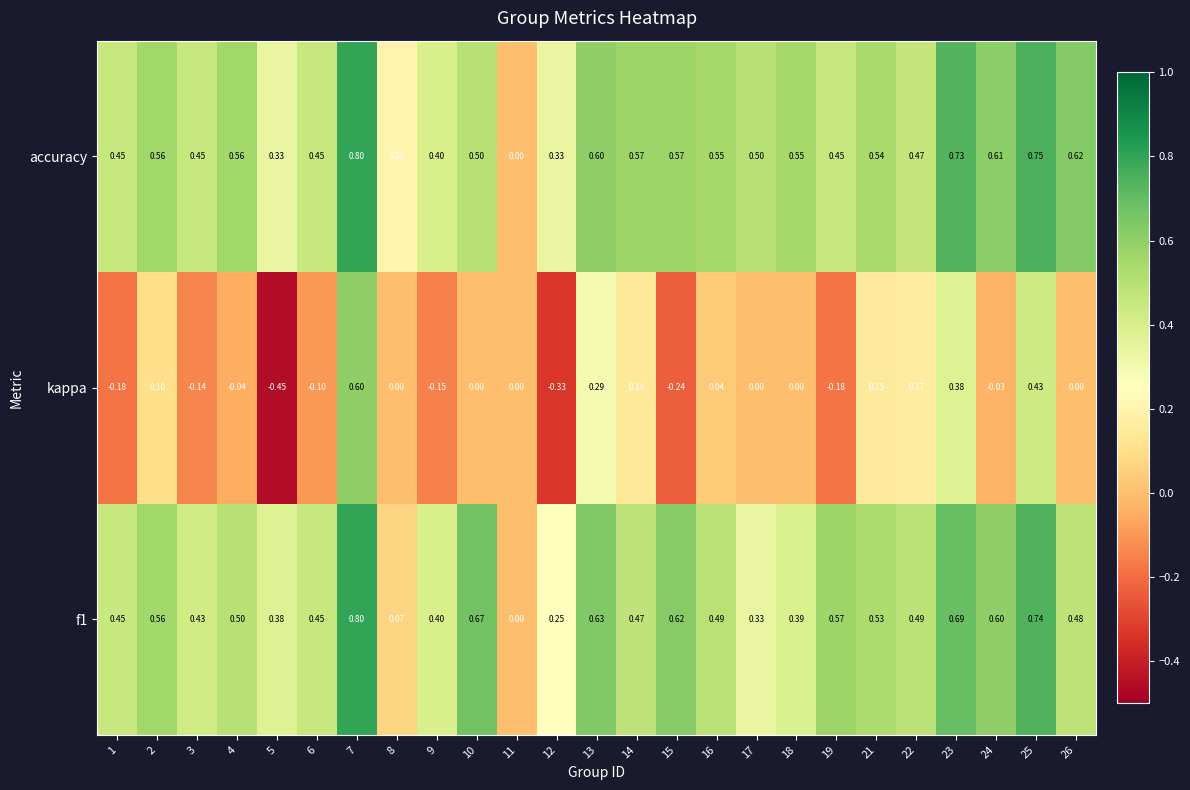

Which series has the widest spread of values?

kappa